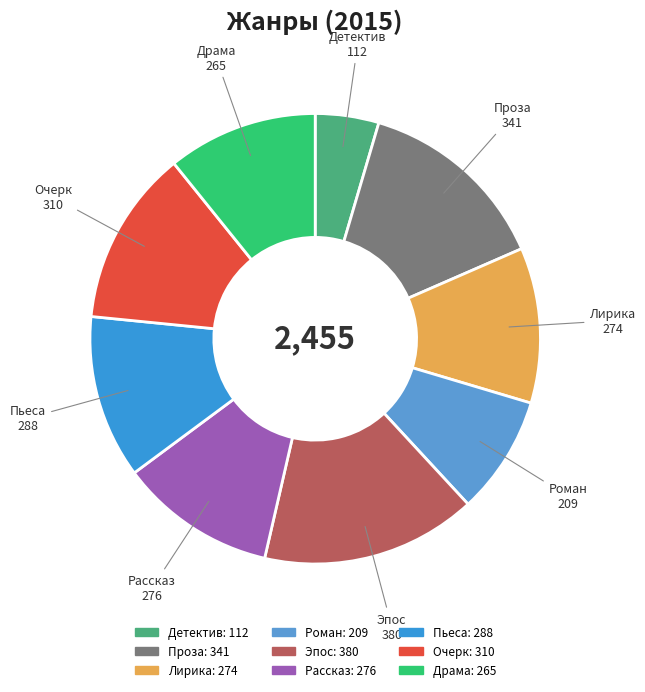

Do Лирика and Драма together represent more than half of the pie?

No